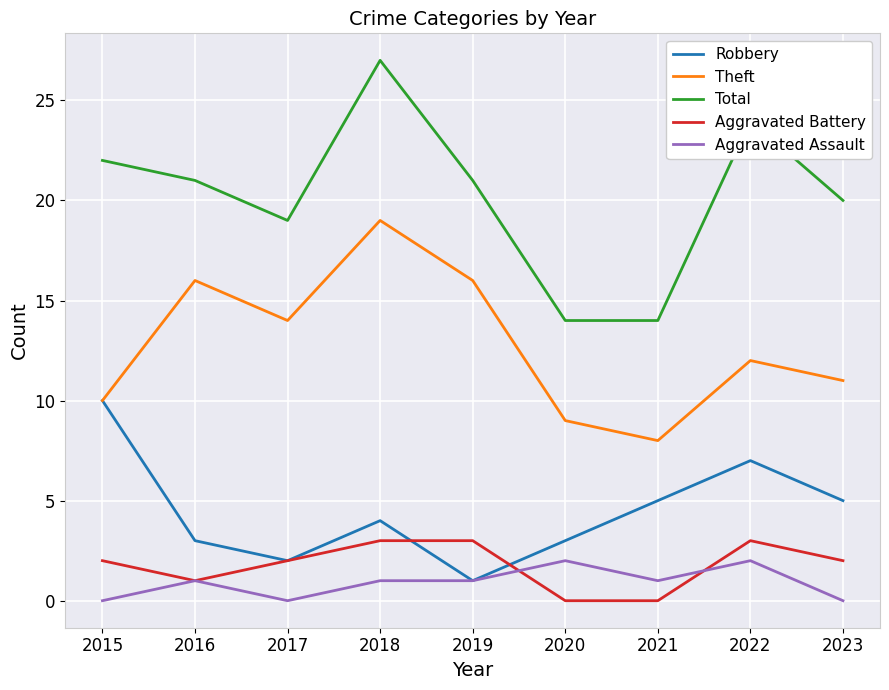

What is the difference between the second highest and minimum values in the Total series?

10